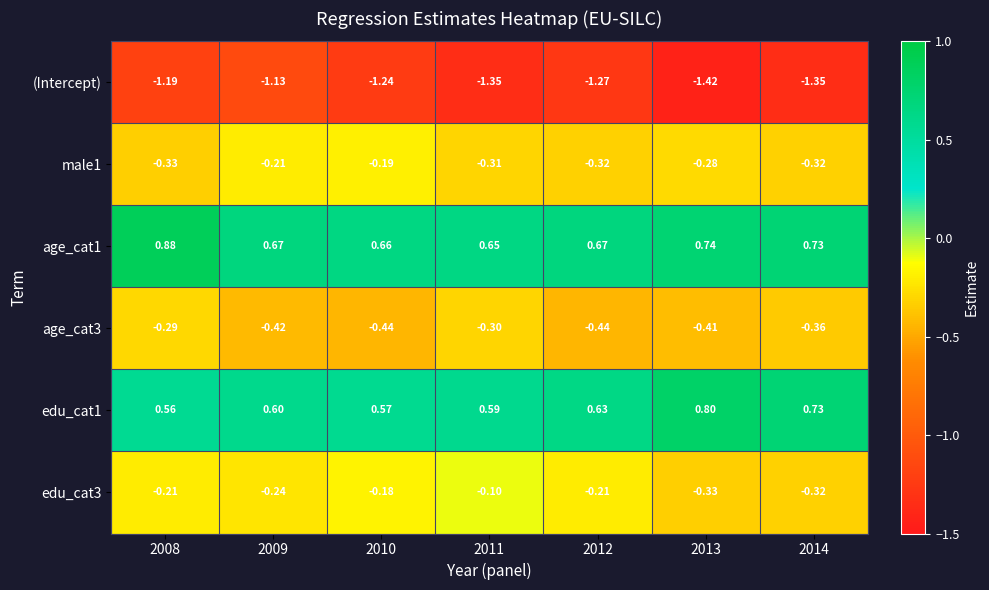

Which series has the largest range (max minus min)?

(Intercept)